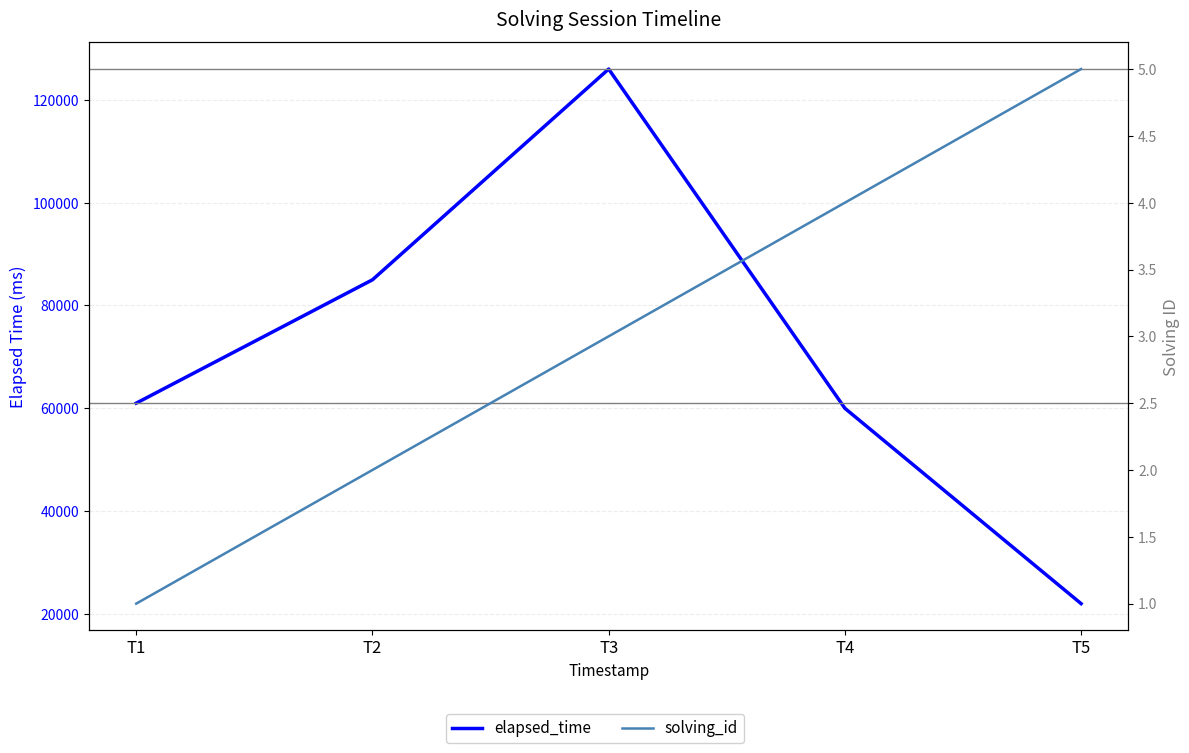

Count the number of categories in the chart.

5